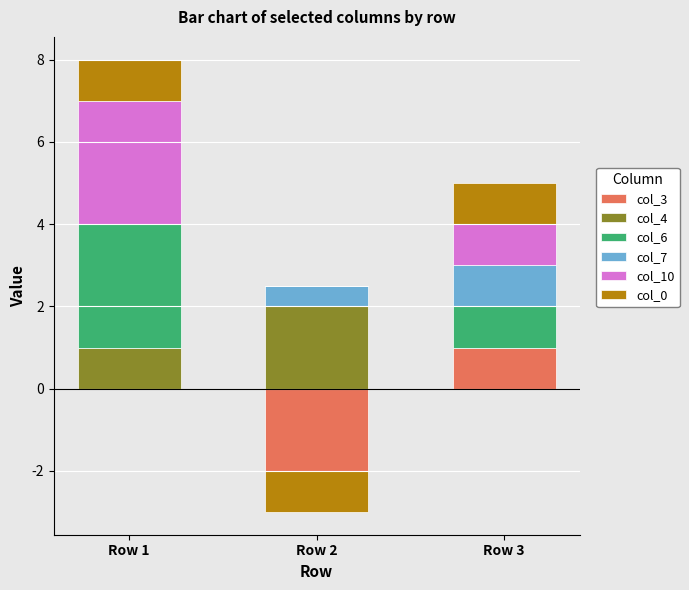

How many bars are there in each group?

6